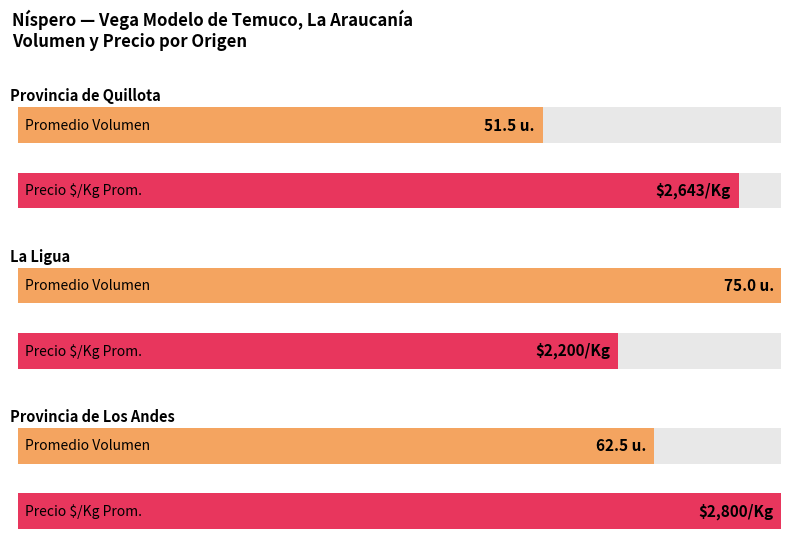

How many distinct data groups are displayed?

2